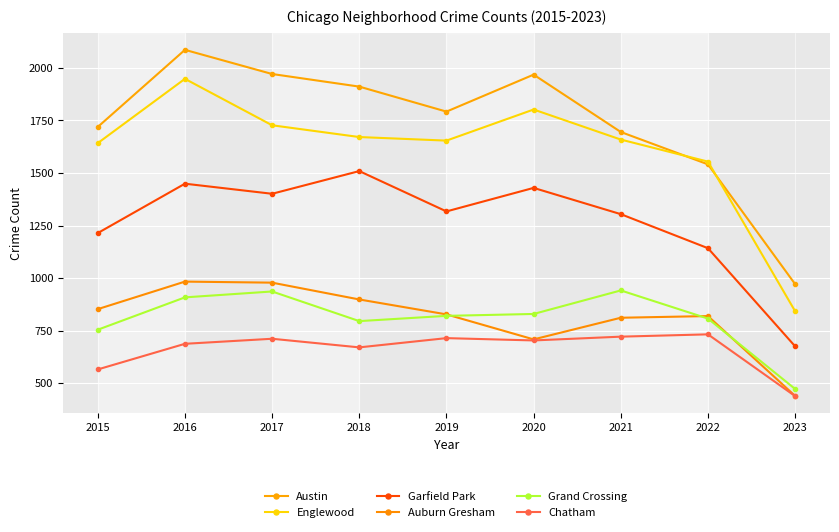

True or false: Austin and Chatham intersect in this chart.

False